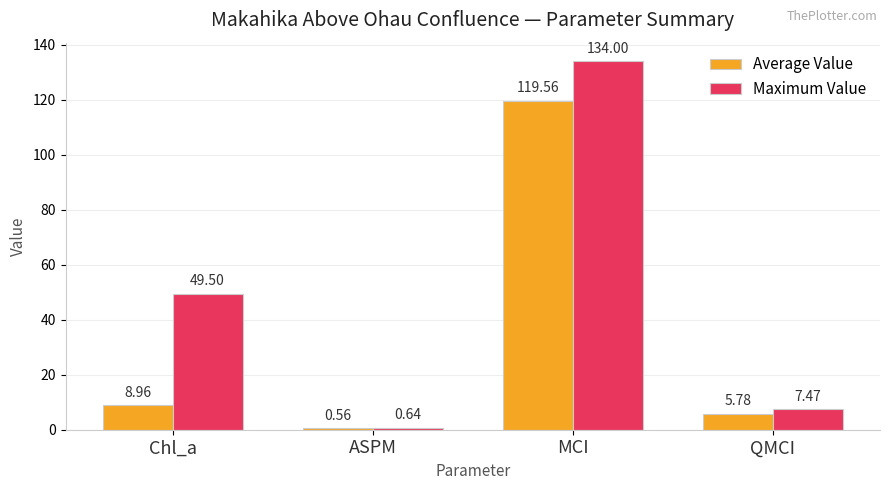

The Average Value series shows 64.7 at MCI. True or false?

False